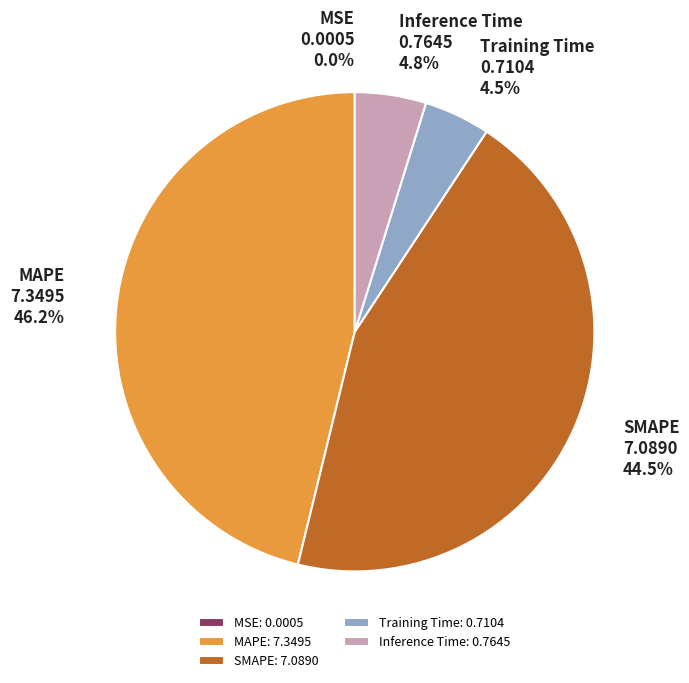

Which has a higher value, Inference Time or MAPE?

MAPE